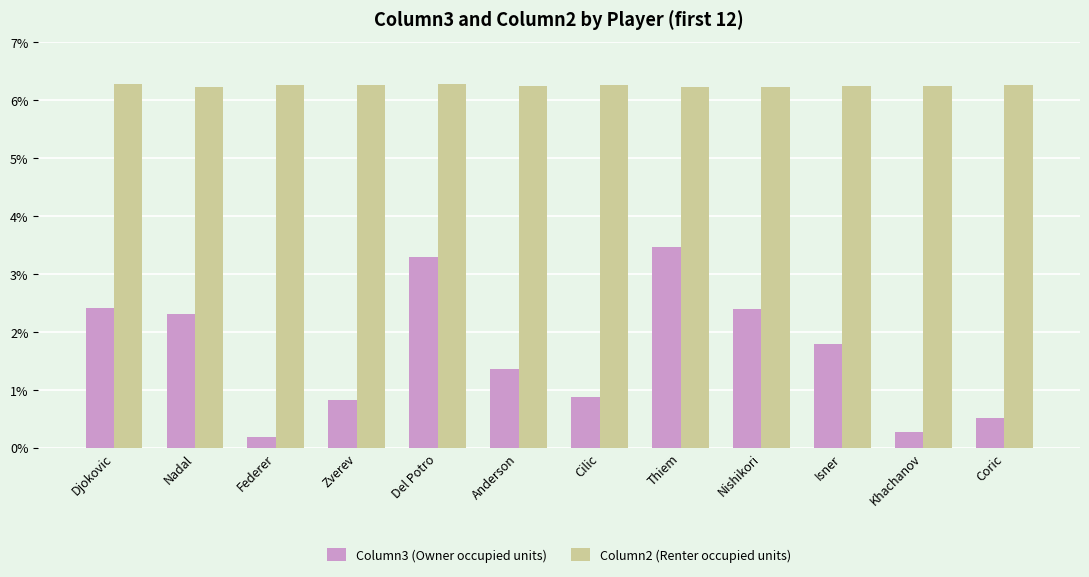

Are the bars horizontal?

No